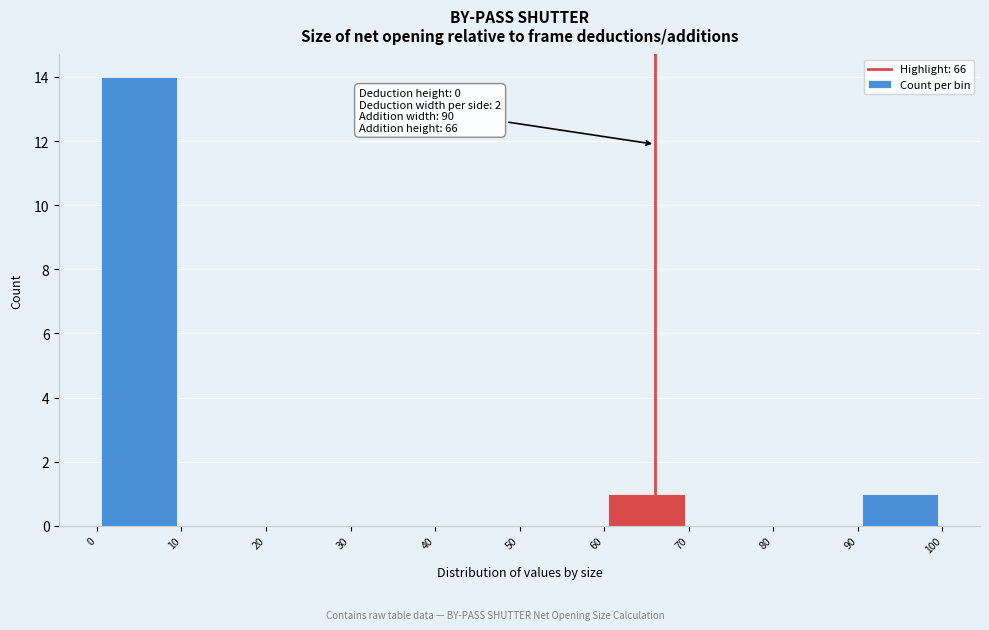

Which range on the x-axis has the tallest bar?

0 to 10